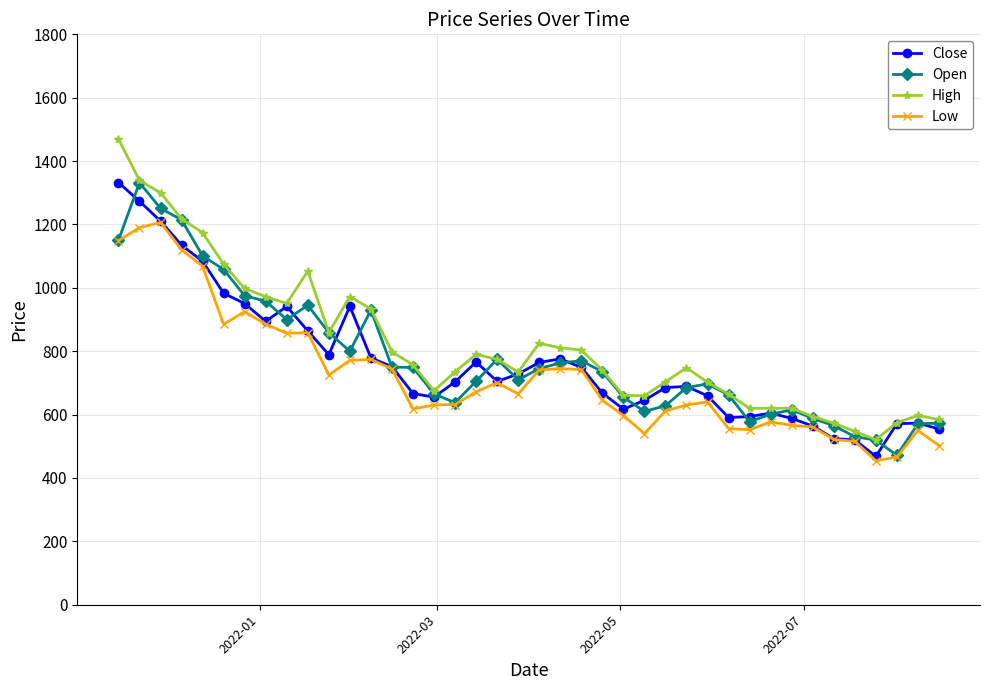

Which series has the largest range (max minus min)?

High